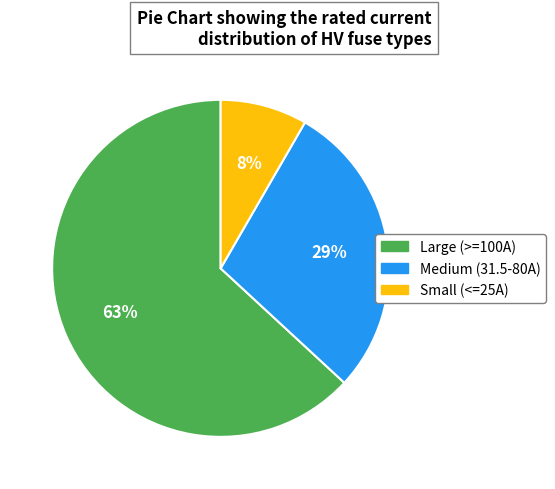

To the nearest percent, what is the difference between the largest and smallest slice percentages?

55%